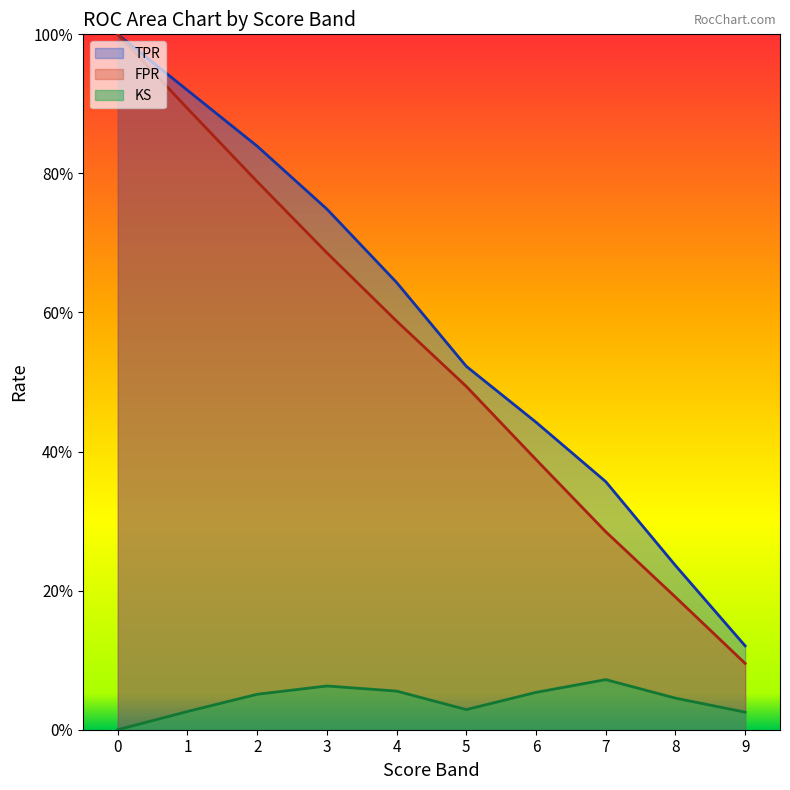

What are all the series names shown in the legend?

TPR, FPR, KS